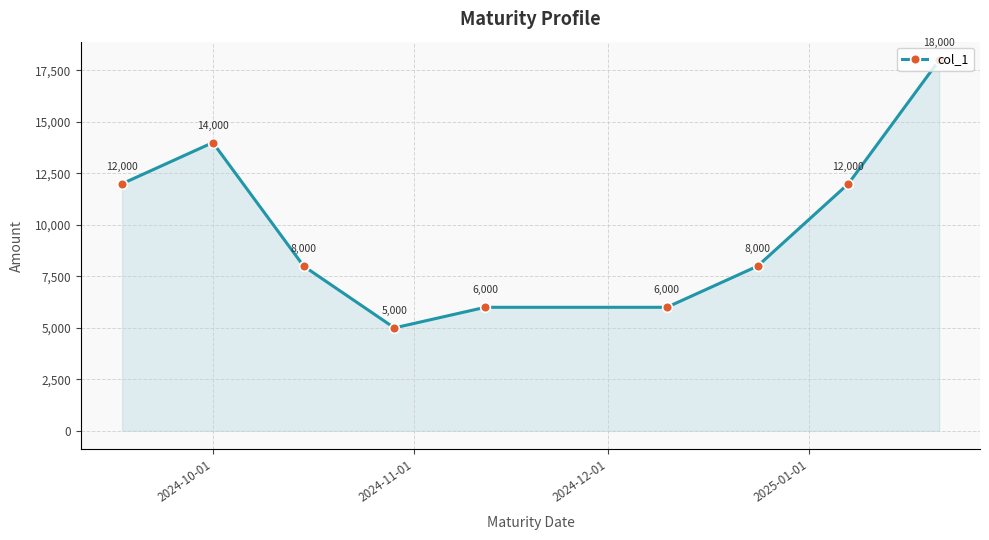

What is the value of the 2nd point from the left?

14000